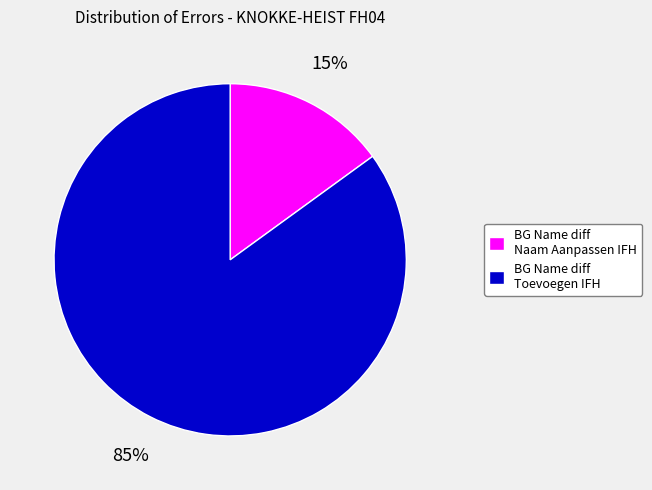

Which slice is the smallest?

BG Name diff Naam Aanpassen IFH